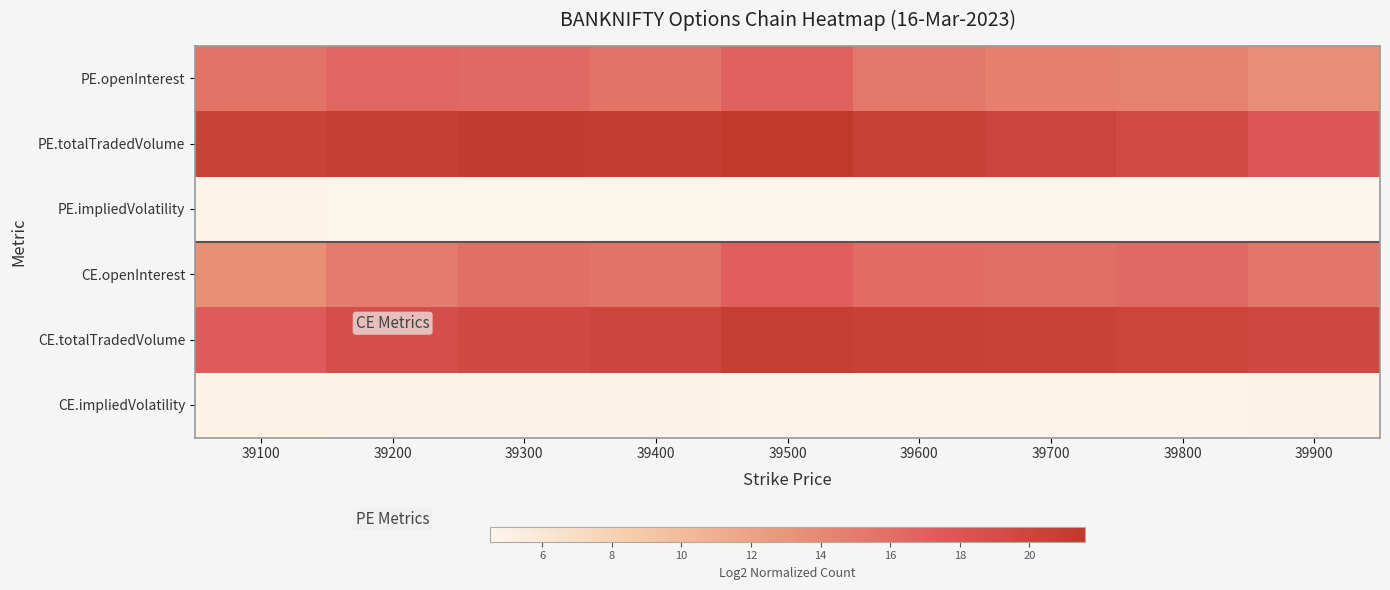

How many distinct data groups are displayed?

6